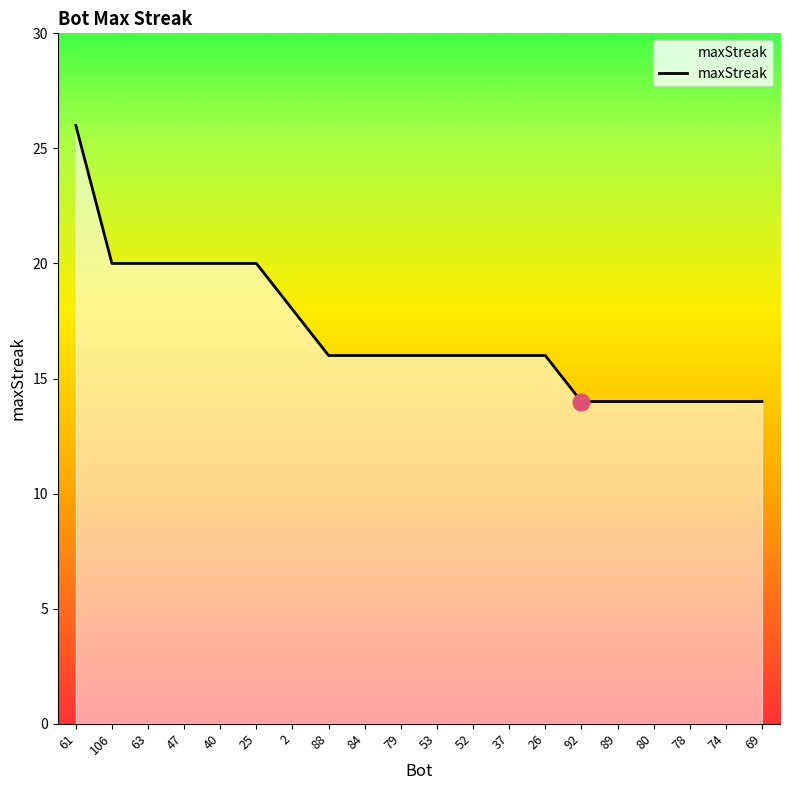

What position from the right is 80?

4